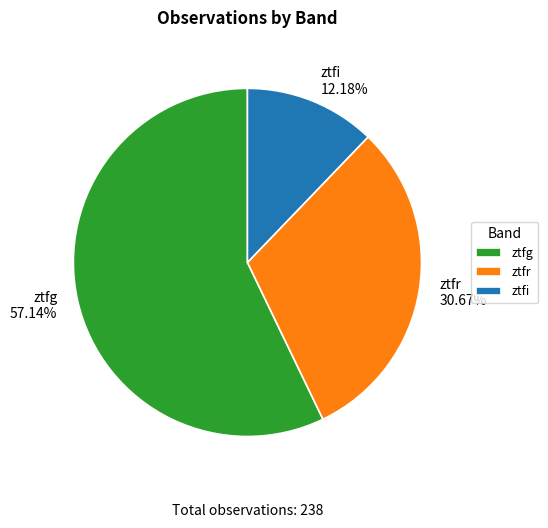

Which category has the smallest portion of the pie?

ztfi